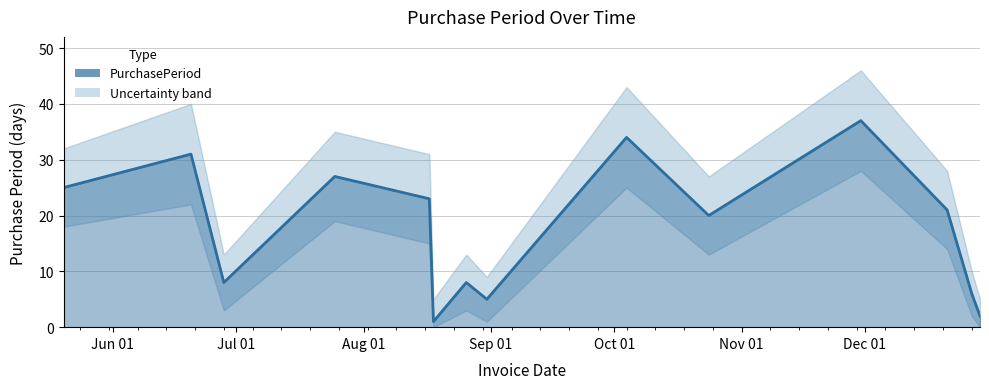

How many categories are shown in the chart?

14